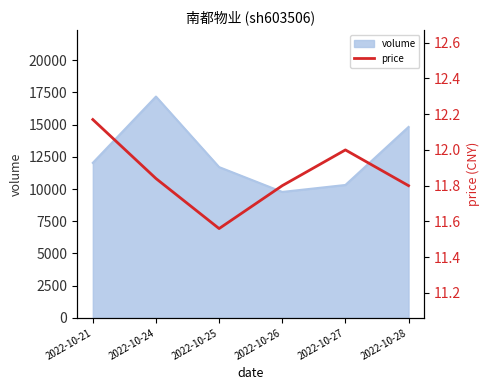

At which label does volume reach its minimum?

2022-10-26